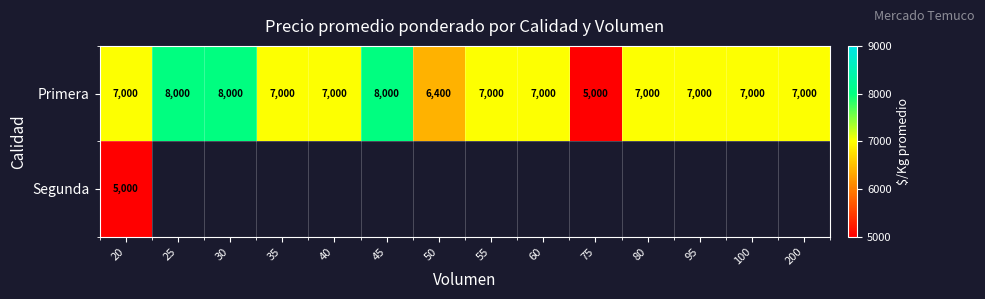

What is the difference between the maximum and second lowest values in the Primera series?

1600